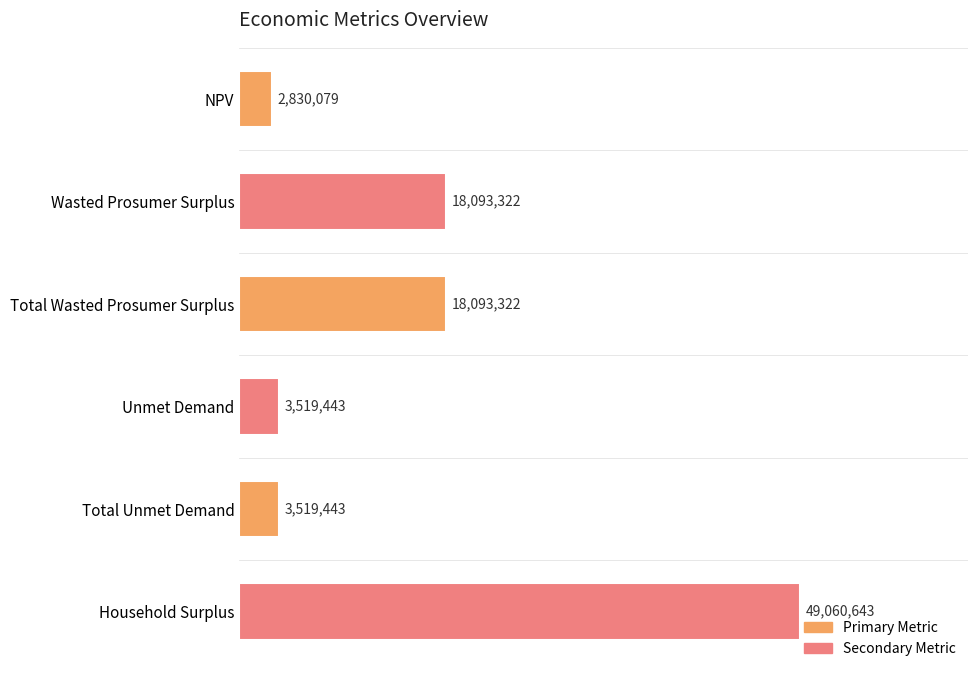

What is the sum of all values?

95116251.9